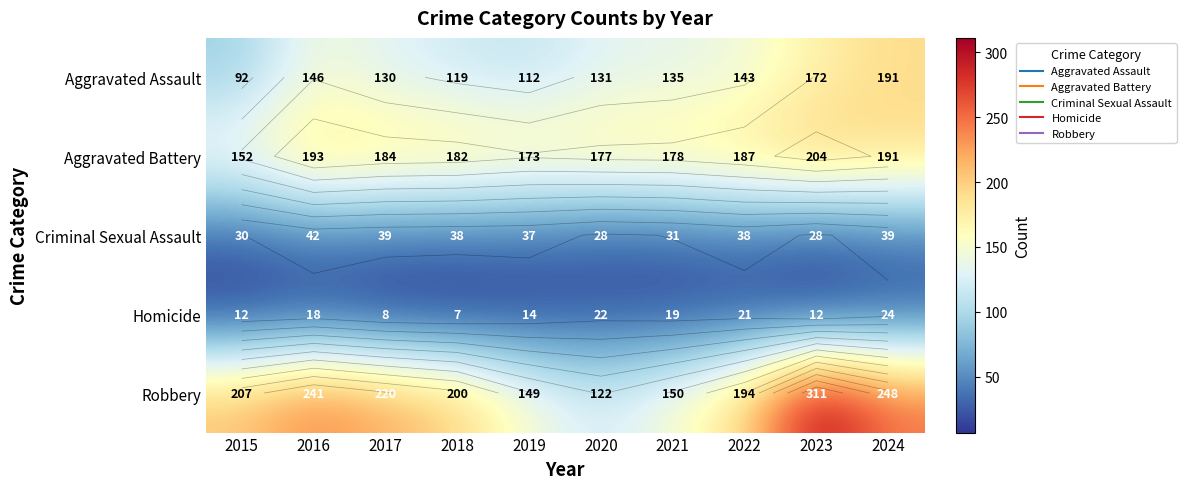

Where is Aggravated Battery nearest to the value 178?

2021